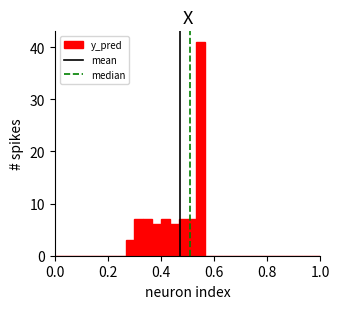

Around what value on the x-axis is the tallest bar? Give the approximate position of its centre, as read against the axis.

0.56